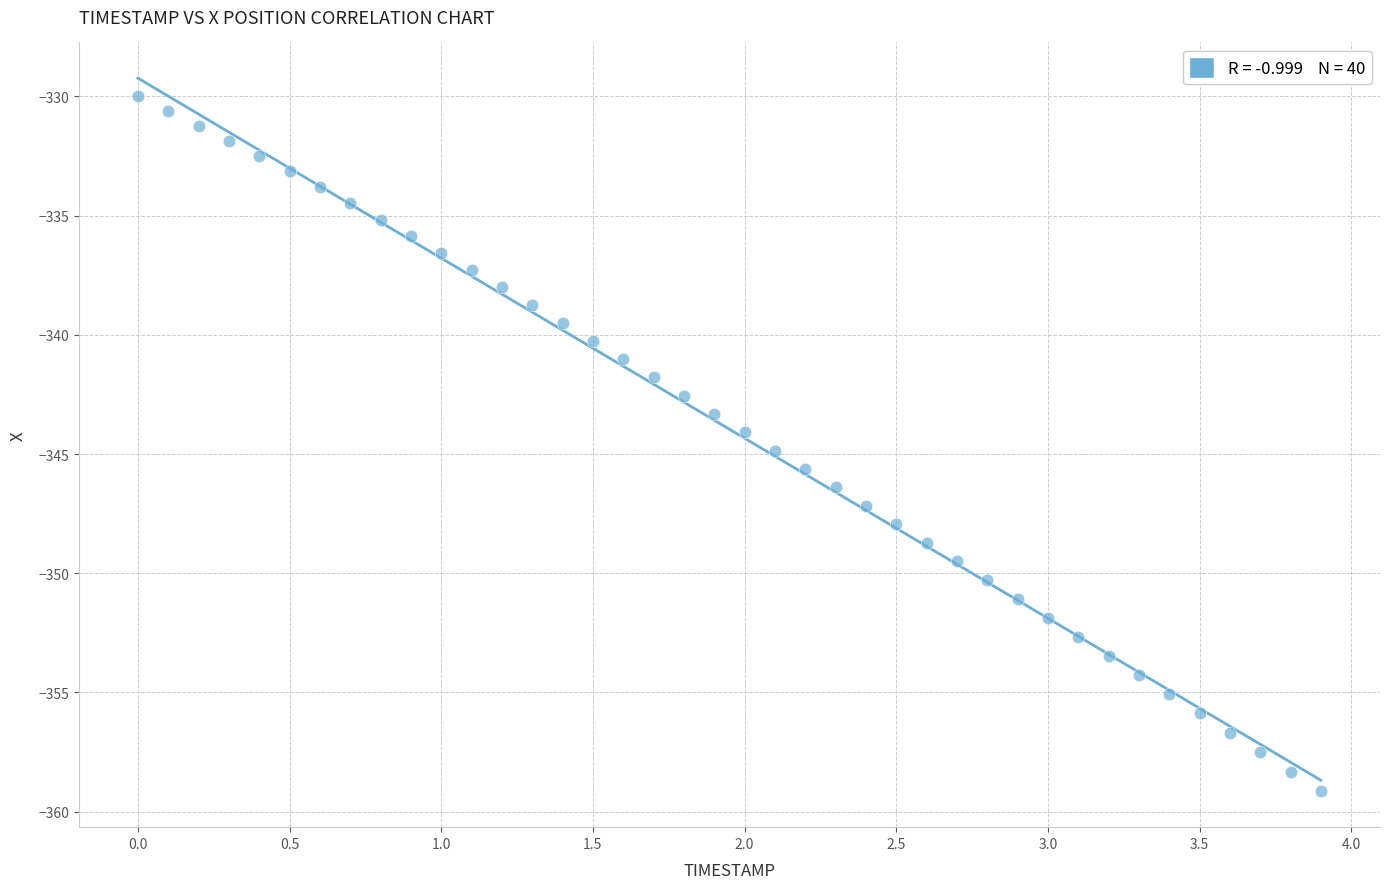

What is the range of X values (max minus min)?

3.9